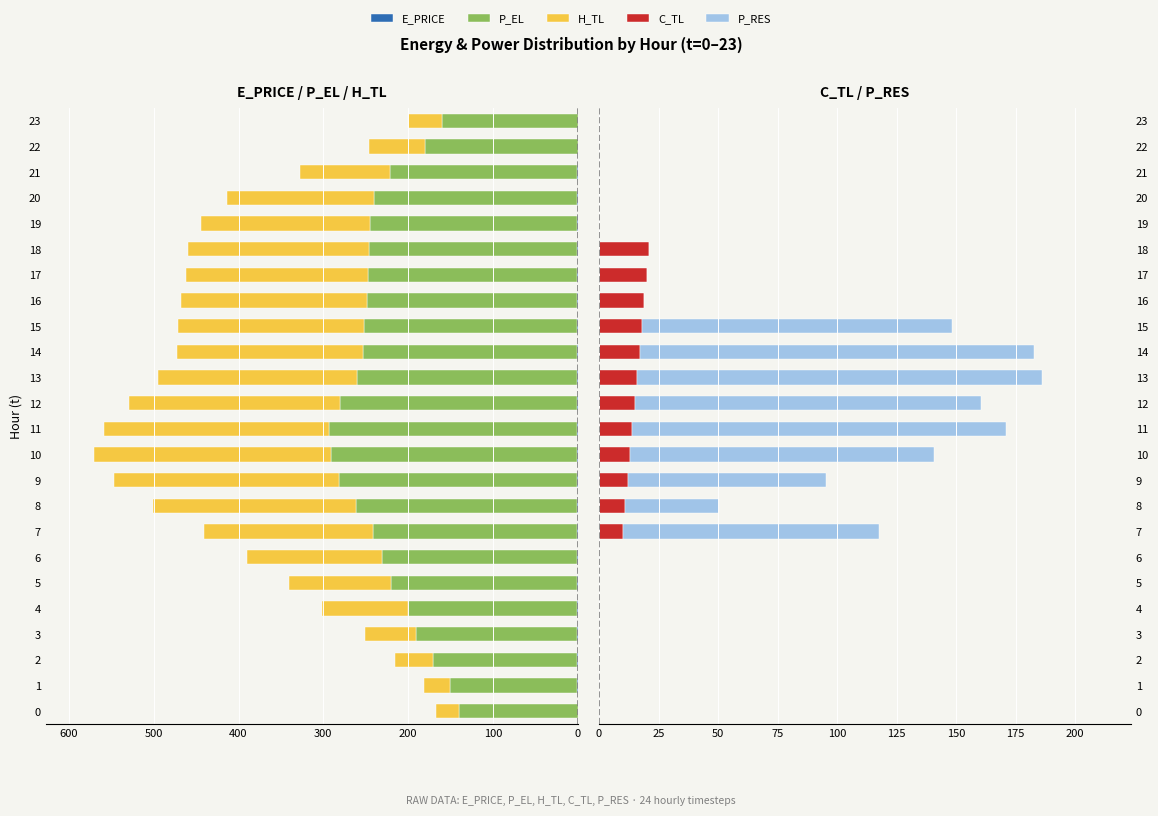

Reading left to right, what are all the values shown in this chart?

E_PRICE: -0.3	-0.3	-0.5	-0.5	-0.5	-0.5	-0.8	-1.3	-1.3	-1.1	-0.7	-0.8	-0.8	-0.8	-0.9	-1.0	-1.1	-0.9	-1.0	-1.2	-0.7	-0.9	-0.2	-0.3
P_EL: -139.9	-150.0	-170.0	-190.0	-200.0	-220.0	-230.0	-240.0	-260.0	-280.0	-290.0	-292.0	-280.0	-259.9	-252.4	-251.2	-248.0	-246.4	-245.6	-244.0	-240.0	-220.1	-180.0	-160.0
H_TL: -26.6	-30.6	-45.2	-59.8	-101.1	-119.7	-159.7	-199.5	-239.5	-266.1	-279.4	-266.0	-248.7	-234.1	-219.5	-219.5	-218.2	-214.1	-212.9	-199.5	-172.9	-106.4	-66.6	-39.9
C_TL: 0.0	0.0	0.0	0.0	0.0	0.0	0.0	10.0	11.0	12.0	13.0	14.0	15.0	16.0	17.0	18.0	19.0	20.0	21.0	0.0	0.0	0.0	0.0	0.0
P_RES: 0.0	0.0	0.0	0.0	0.0	0.0	0.0	107.4	39.5	83.3	127.6	156.9	145.5	170.2	165.6	130.3	0.0	0.0	0.0	0.0	0.0	0.0	0.0	0.0